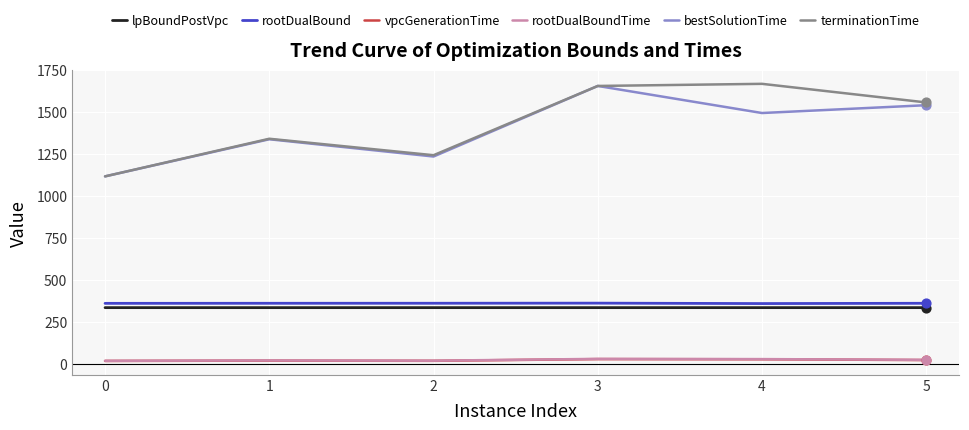

What is the total value across all series at 3?

4058.7